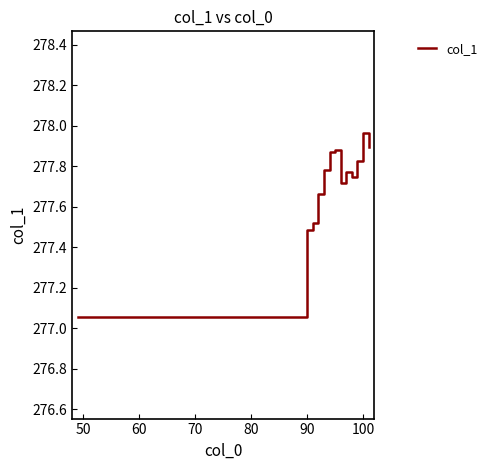

What is the difference between the maximum and minimum values?

0.9